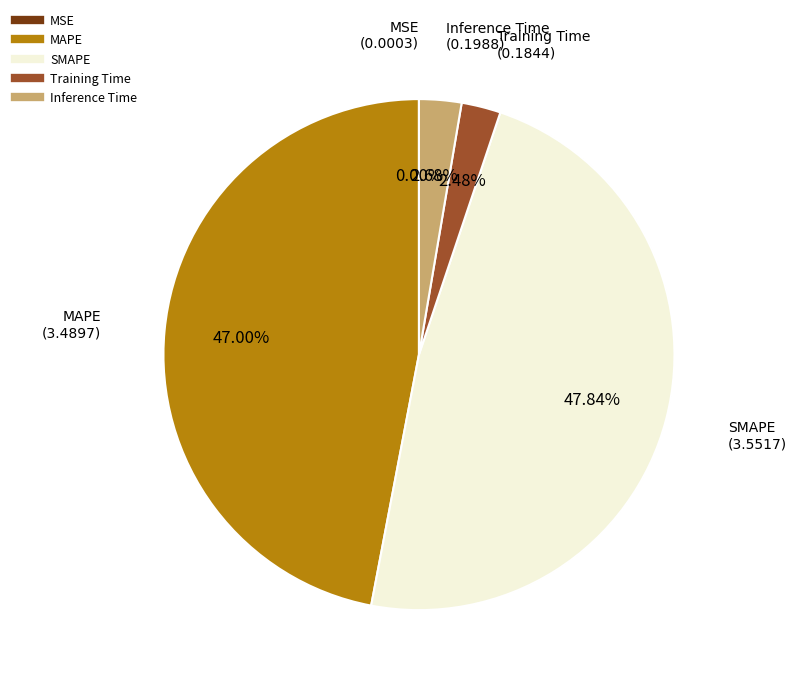

Which has a higher value, Training Time or MAPE?

MAPE